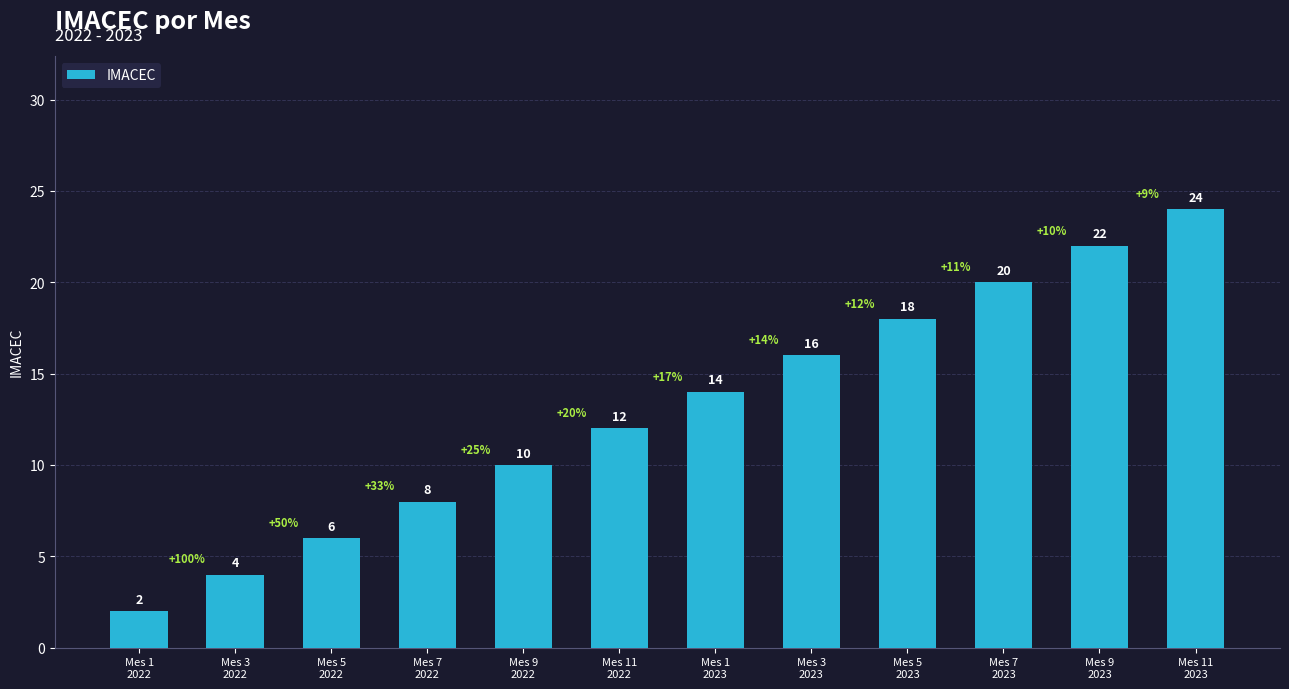

Reading right to left, extract all data points from this chart.

Mes 11
2023=24	Mes 9
2023=22	Mes 7
2023=20	Mes 5
2023=18	Mes 3
2023=16	Mes 1
2023=14	Mes 11
2022=12	Mes 9
2022=10	Mes 7
2022=8	Mes 5
2022=6	Mes 3
2022=4	Mes 1
2022=2